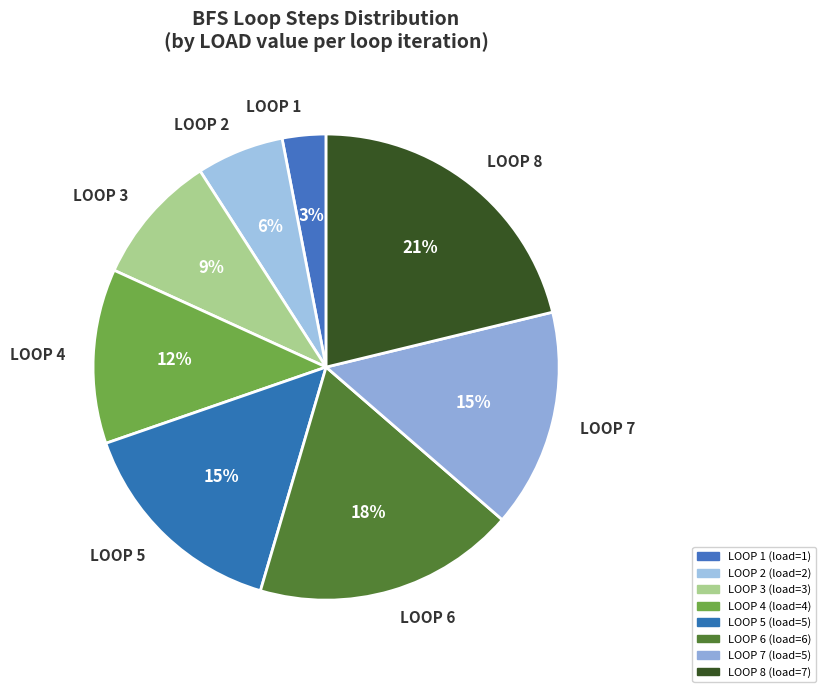

Is there a majority slice in this chart?

No